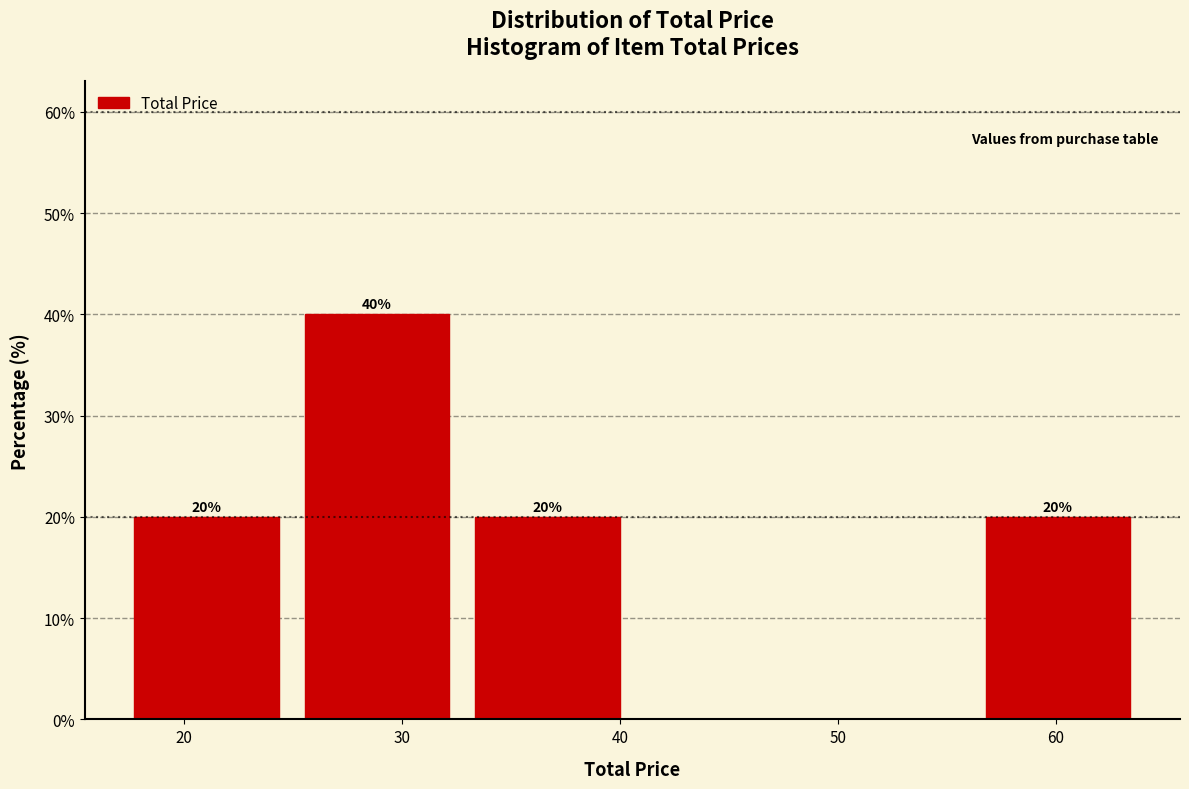

Which range on the x-axis has the tallest bar?

25 to 33